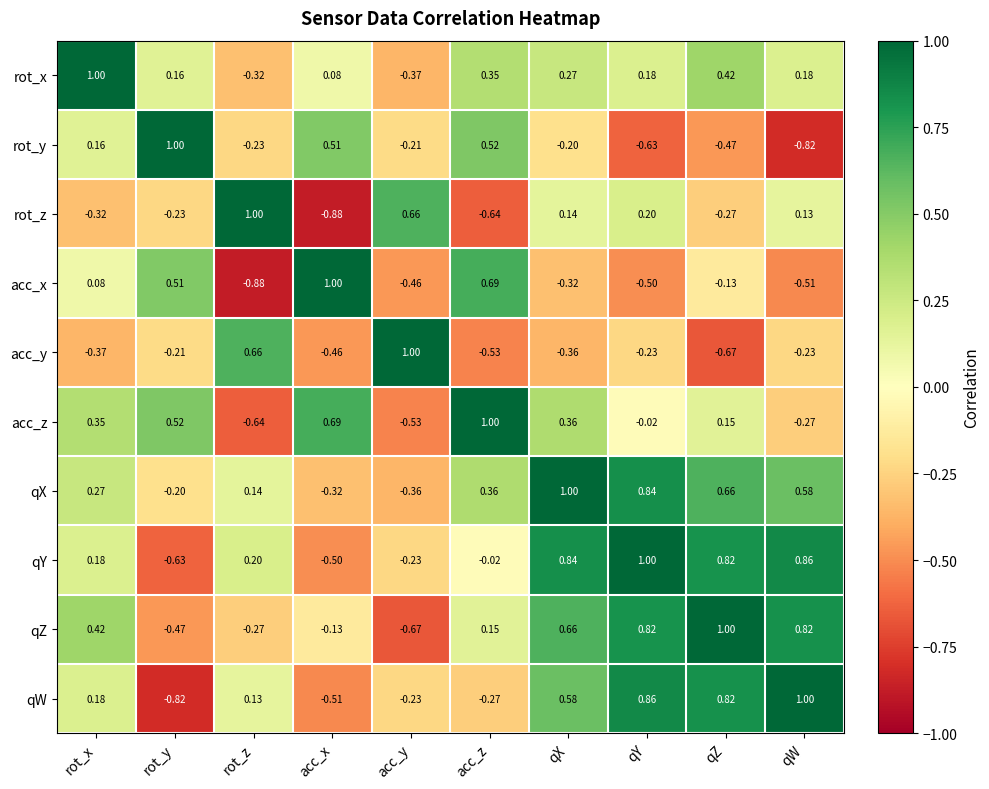

Where is acc_y nearest to the value 0?

rot_y